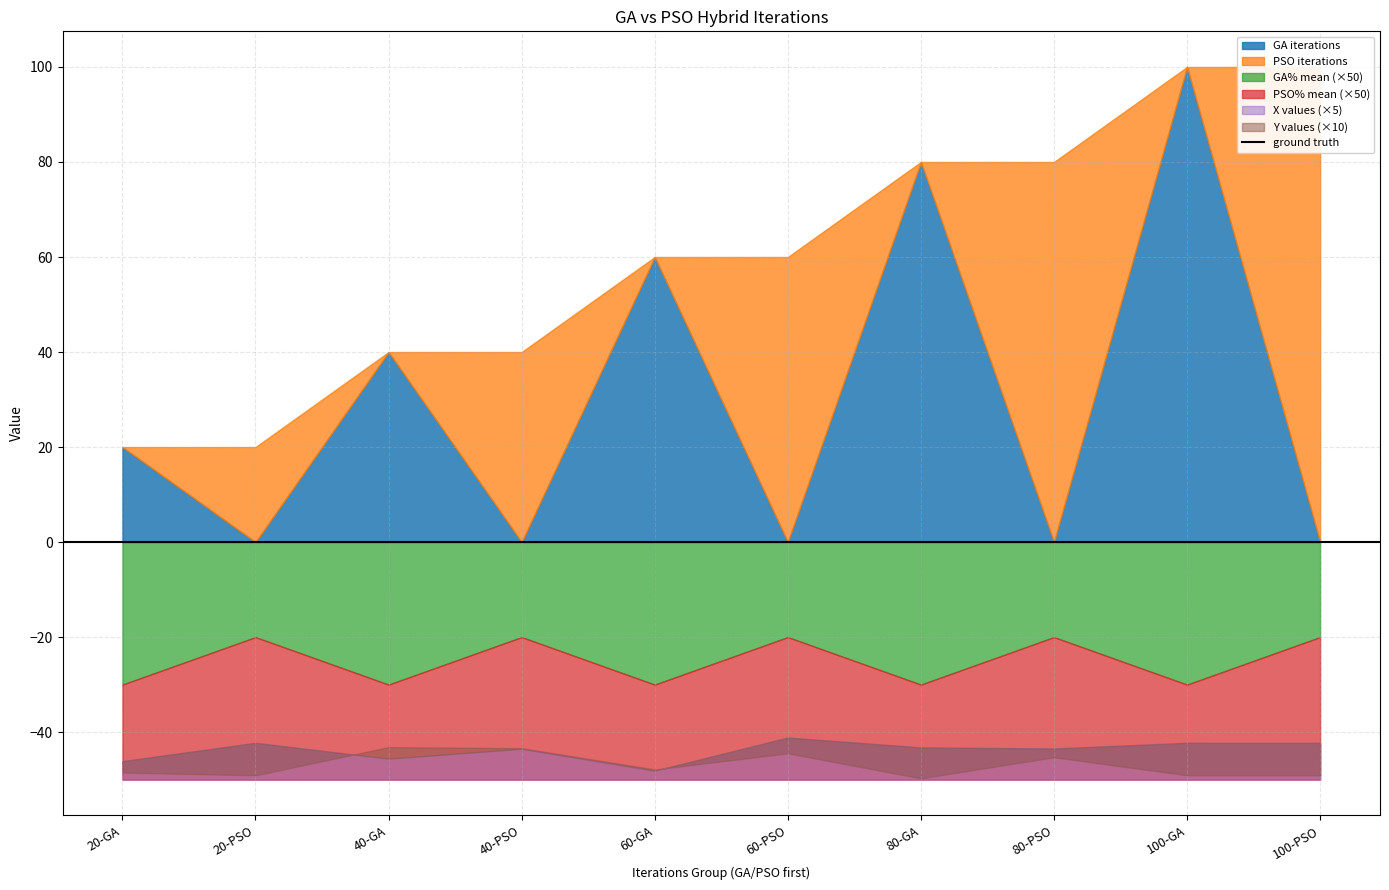

Does the chart display data point markers on the line(s)?

No